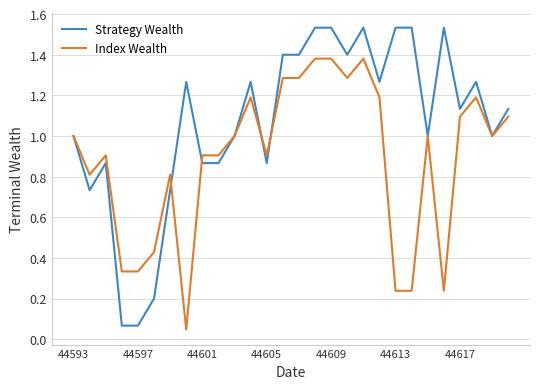

List the series in order of their peak value, lowest first.

Index Wealth, Strategy Wealth